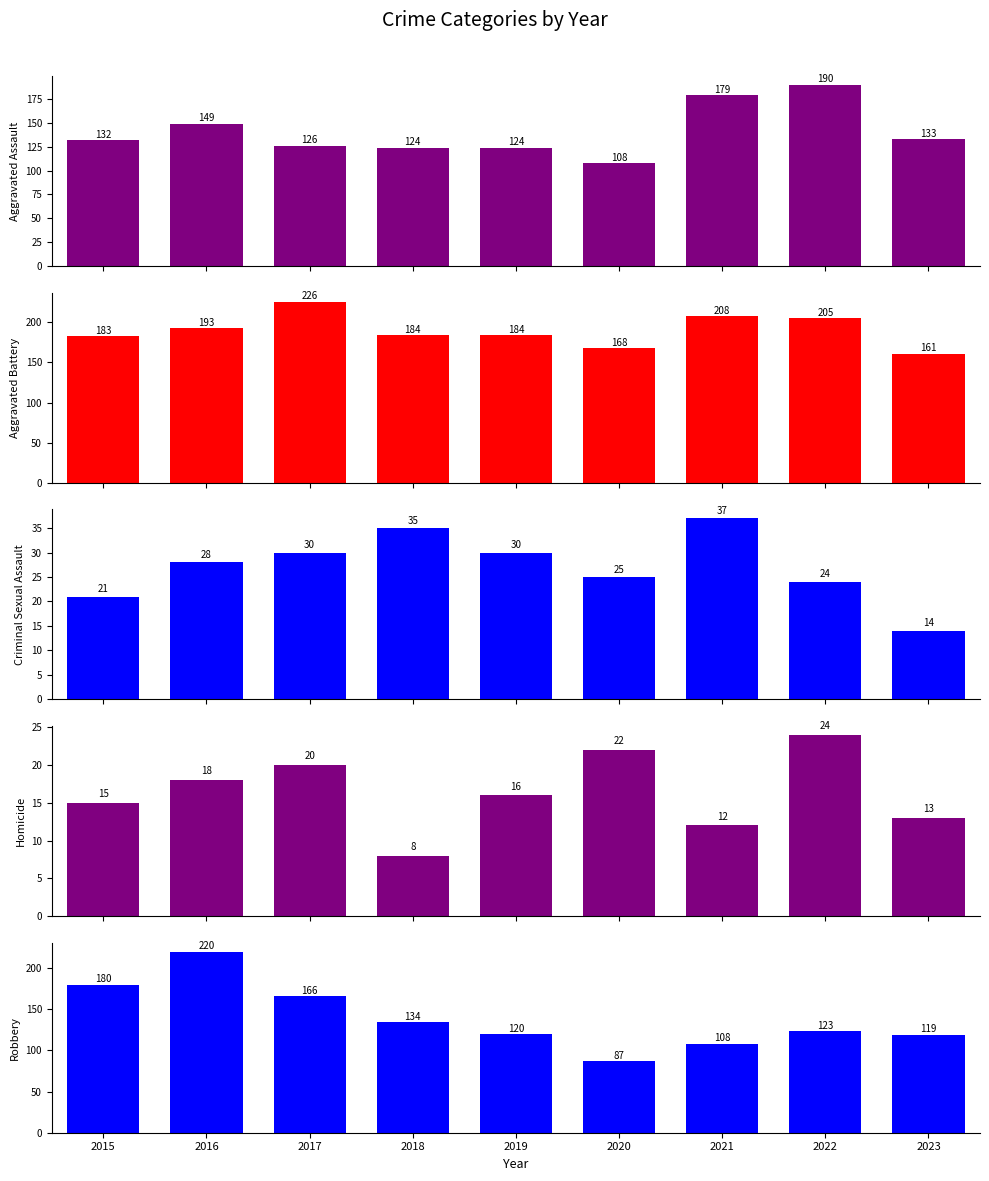

Between 2017 and 2023, which series saw the biggest shift?

Aggravated Battery